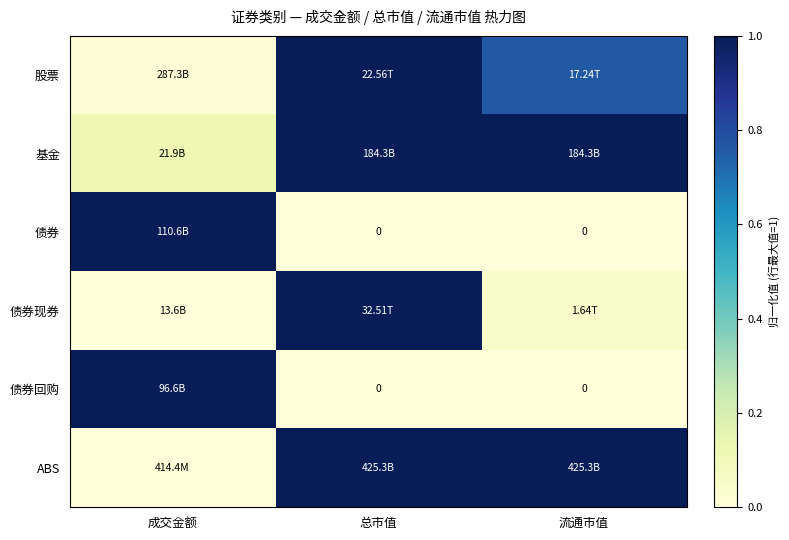

Between 总市值 and 流通市值, which series saw the biggest shift?

债券现券